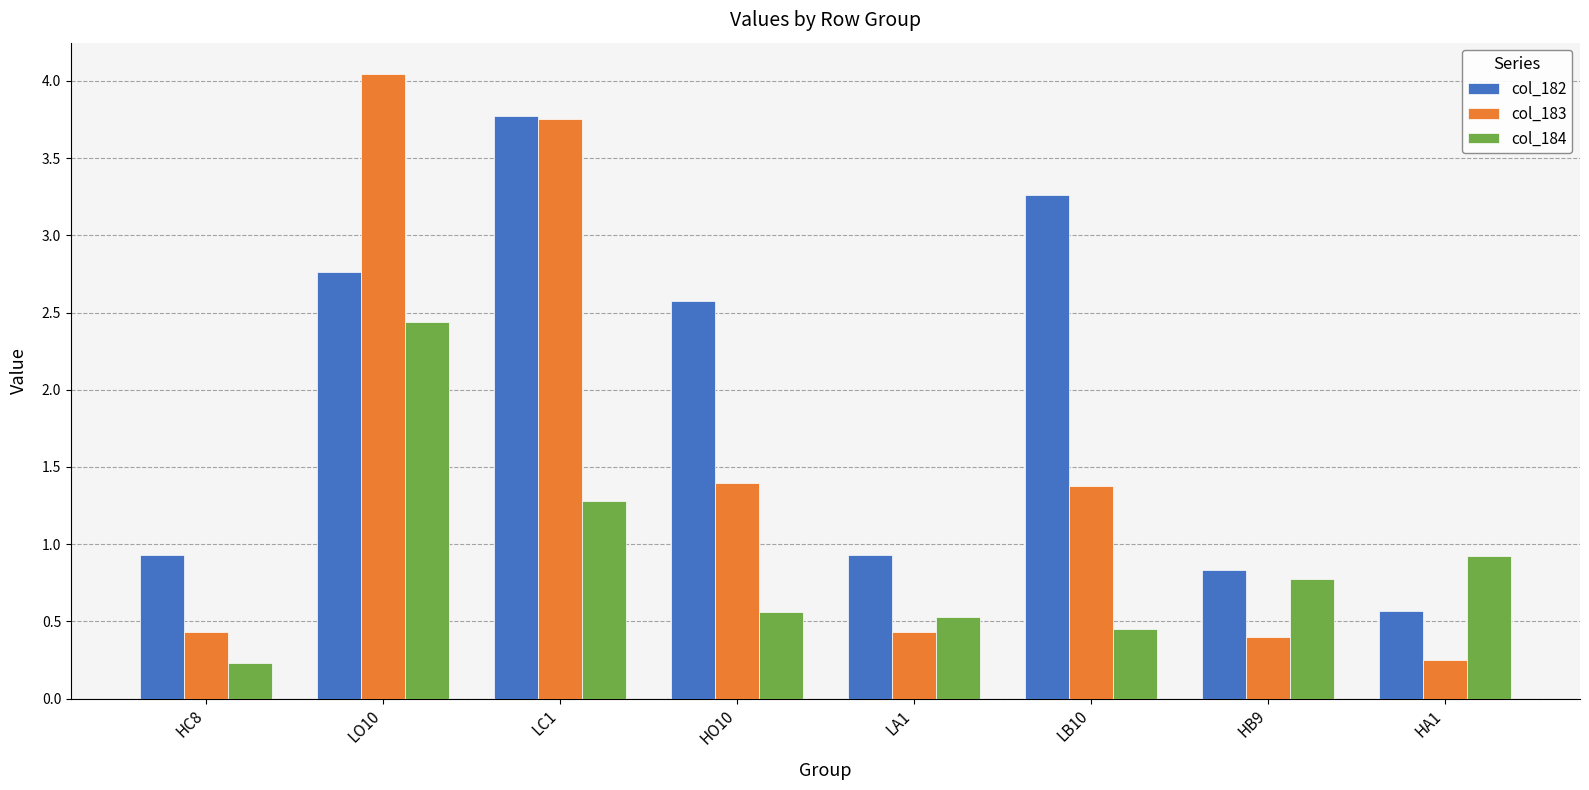

How many groups of bars are there?

8